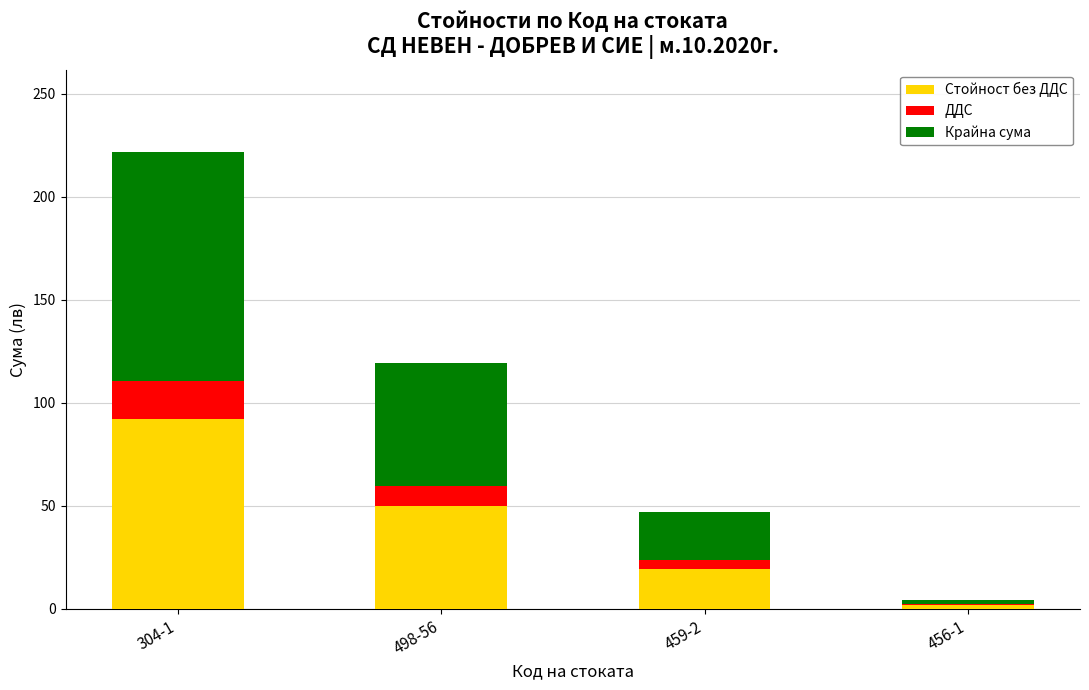

What is the total value across all series at 304-1?

221.8